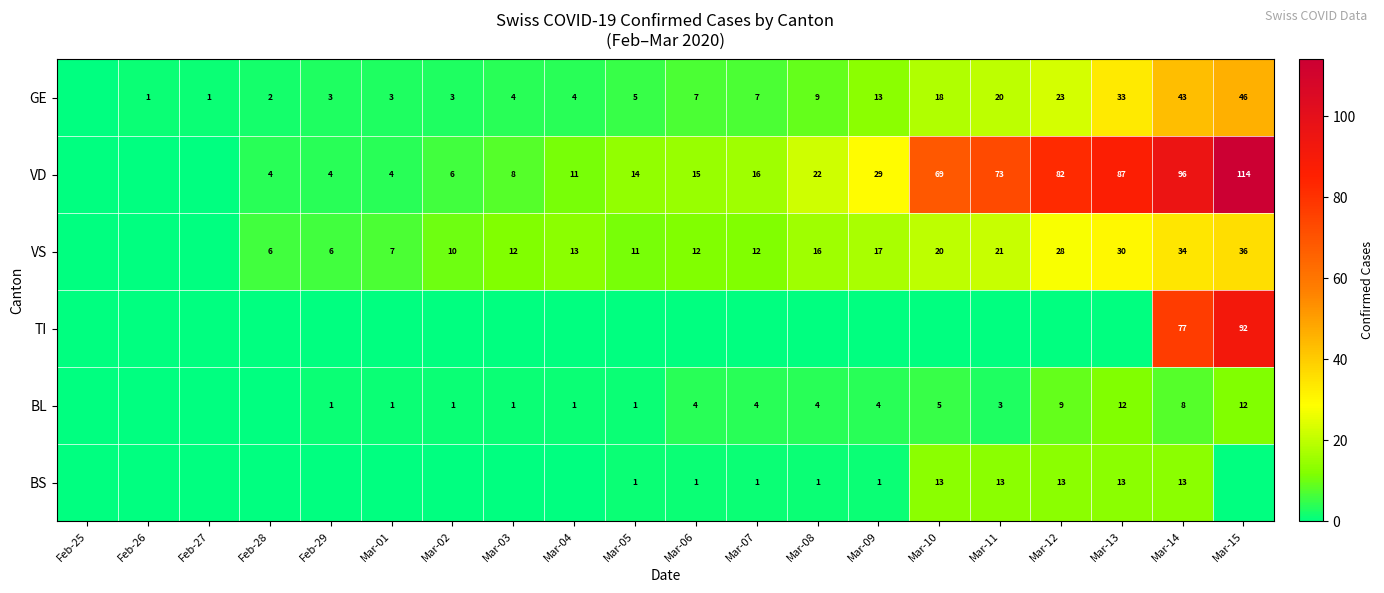

Which has a higher value, Feb-28 or Mar-05?

Mar-05